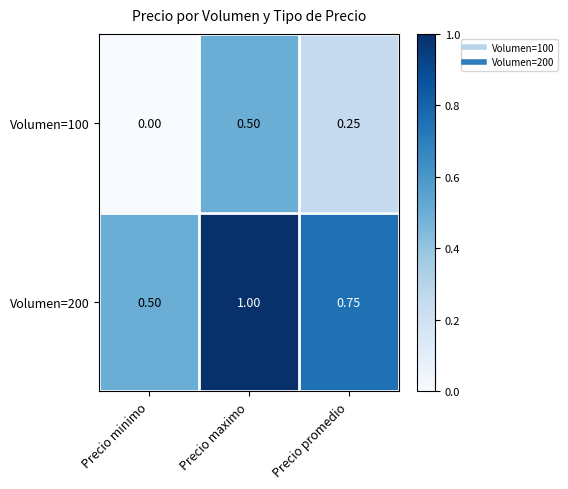

List the labels in order of Volumen=100 value, smallest first.

Precio minimo, Precio promedio, Precio maximo